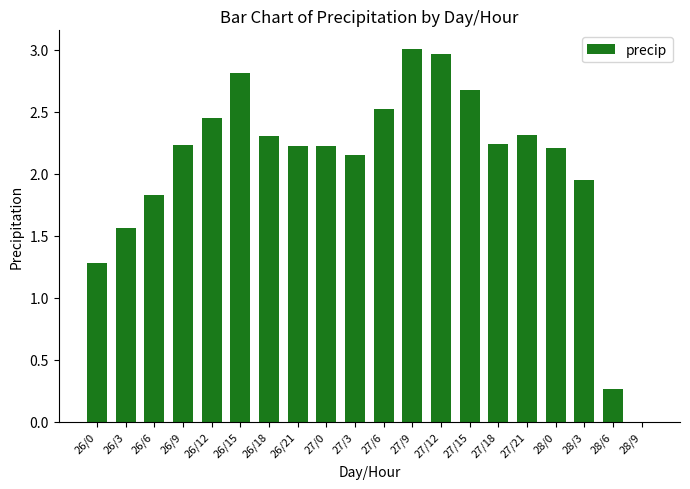

Count the number of values greater than 2.

14